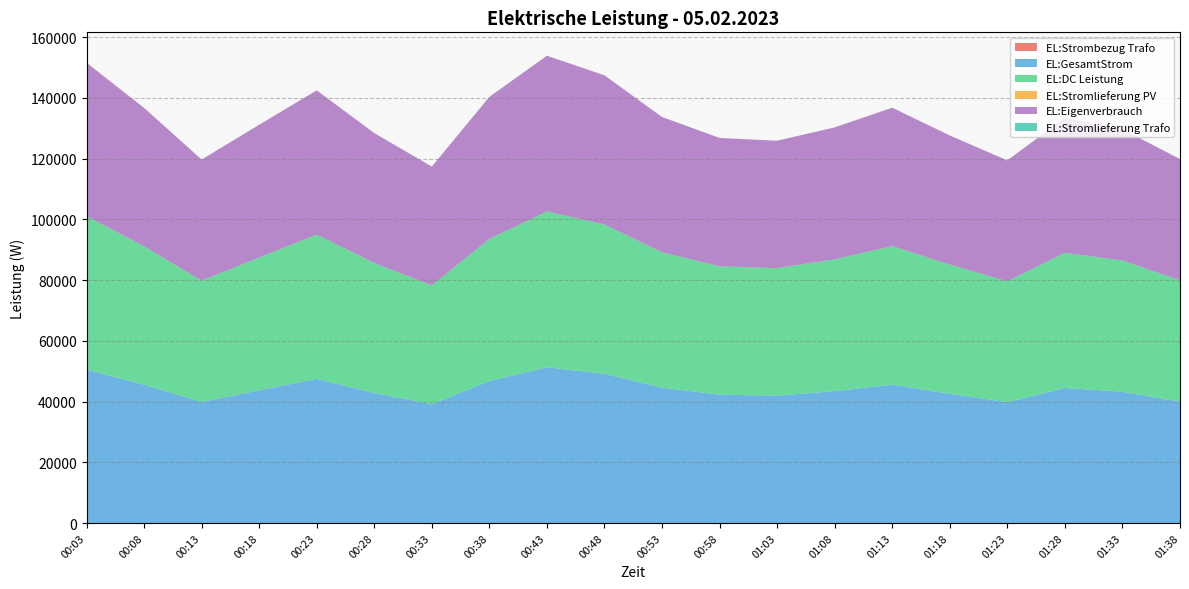

Reading left to right, extract all data points from this chart.

EL:Strombezug Trafo: 00:03=0	00:08=0	00:13=0	00:18=0	00:23=0	00:28=0	00:33=0	00:38=0	00:43=0	00:48=0	00:53=0	00:58=0	01:03=0	01:08=0	01:13=0	01:18=0	01:23=0	01:28=0	01:33=0	01:38=0
EL:GesamtStrom: 00:03=50537	00:08=45574	00:13=39905	00:18=43724	00:23=47498	00:28=42808	00:33=39135	00:38=46788	00:43=51305	00:48=49152	00:53=44575	00:58=42277	01:03=41970	01:08=43437	01:13=45597	01:18=42546	01:23=39810	01:28=44498	01:33=43235	01:38=39959
EL:DC Leistung: 00:03=50537	00:08=45574	00:13=39905	00:18=43724	00:23=47498	00:28=42808	00:33=39135	00:38=46788	00:43=51305	00:48=49152	00:53=44575	00:58=42277	01:03=41970	01:08=43437	01:13=45597	01:18=42546	01:23=39810	01:28=44498	01:33=43235	01:38=39959
EL:Stromlieferung PV: 00:03=0	00:08=0	00:13=0	00:18=0	00:23=0	00:28=0	00:33=0	00:38=0	00:43=0	00:48=0	00:53=0	00:58=0	01:03=0	01:08=0	01:13=0	01:18=0	01:23=0	01:28=0	01:33=0	01:38=0
EL:Eigenverbrauch: 00:03=50537	00:08=45574	00:13=39905	00:18=43724	00:23=47498	00:28=42808	00:33=39135	00:38=46788	00:43=51305	00:48=49152	00:53=44575	00:58=42277	01:03=41970	01:08=43437	01:13=45597	01:18=42546	01:23=39810	01:28=44498	01:33=43235	01:38=39959
EL:Stromlieferung Trafo: 00:03=0	00:08=0	00:13=0	00:18=0	00:23=0	00:28=0	00:33=0	00:38=0	00:43=0	00:48=0	00:53=0	00:58=0	01:03=0	01:08=0	01:13=0	01:18=0	01:23=0	01:28=0	01:33=0	01:38=0